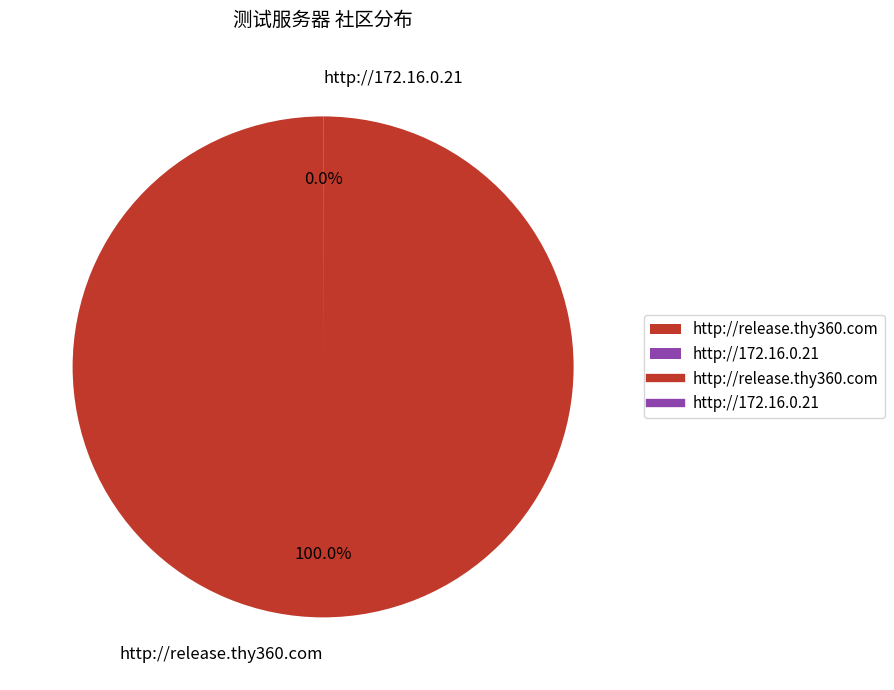

What is the largest slice in the pie chart?

http://release.thy360.com